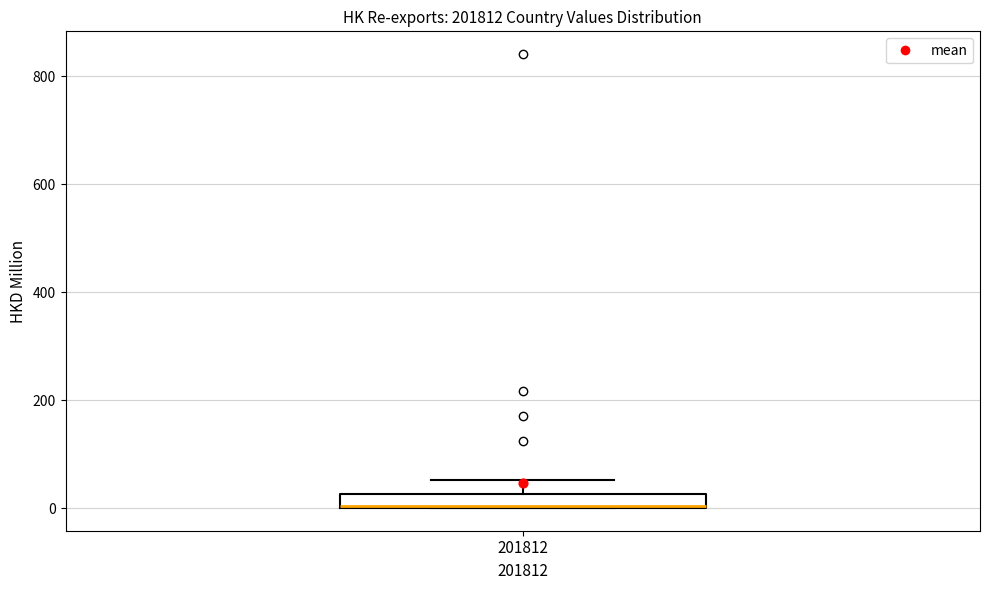

Where does the upper whisker of the box at x = 201812 end on the y-axis? The values are not printed on the chart, so give them approximately, as read against the axis.

60